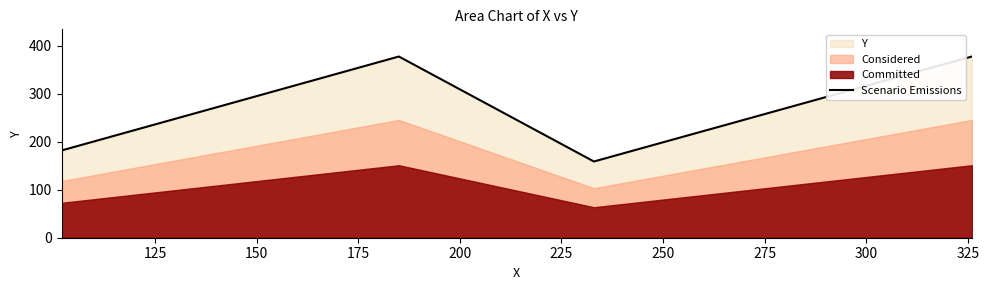

In Scenario Emissions, how many points are higher than both neighbors (excluding endpoints)?

1